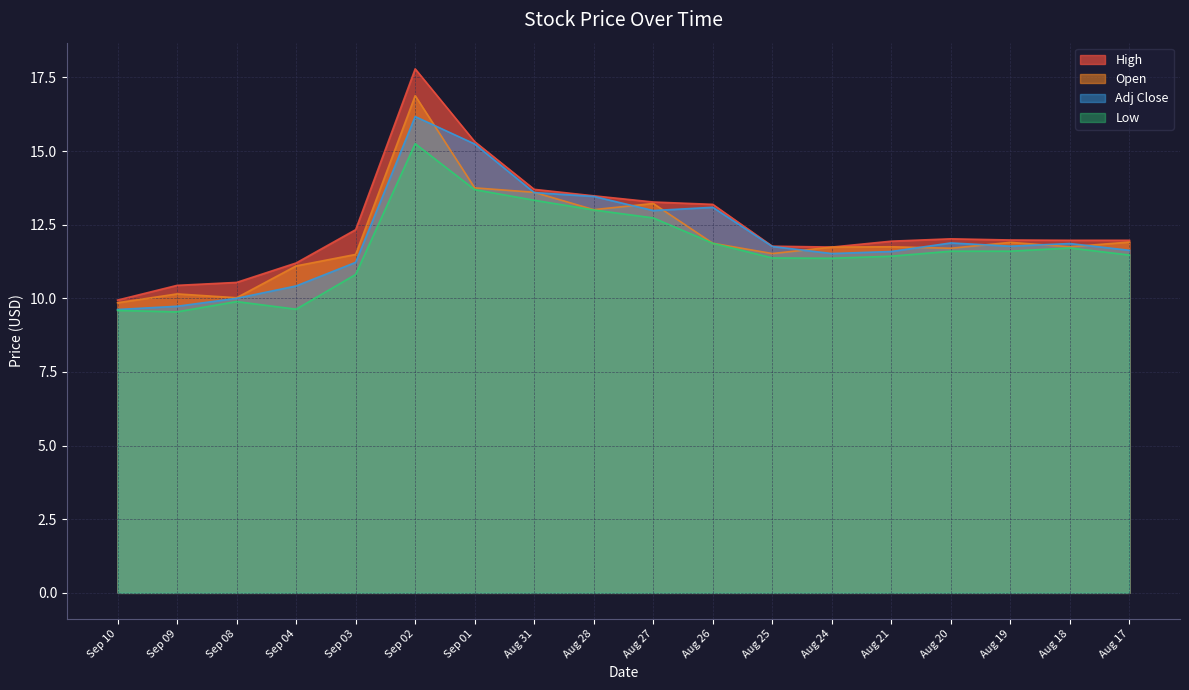

How many lines are shown in the chart?

4